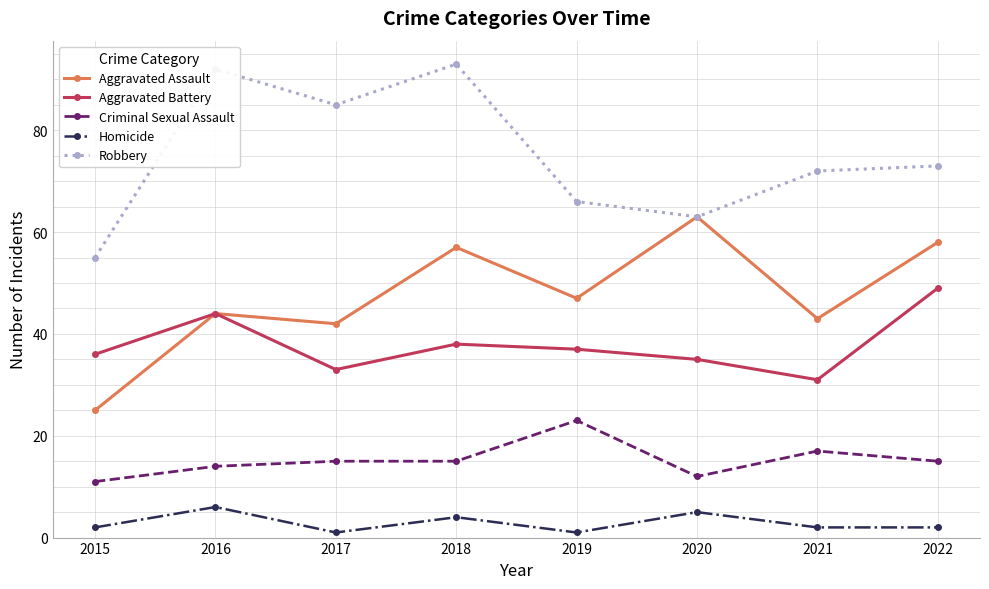

What are all the series names shown in the legend?

Aggravated Assault, Aggravated Battery, Criminal Sexual Assault, Homicide, Robbery